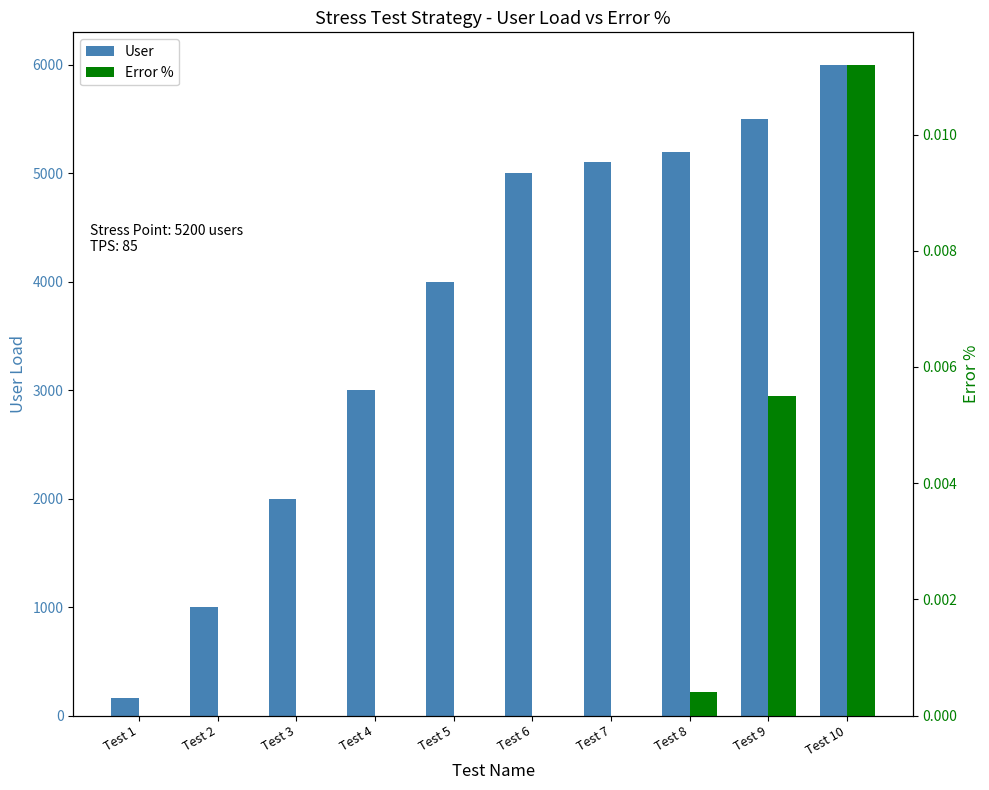

The Error % series shows 0.0 at Test 2. True or false?

False